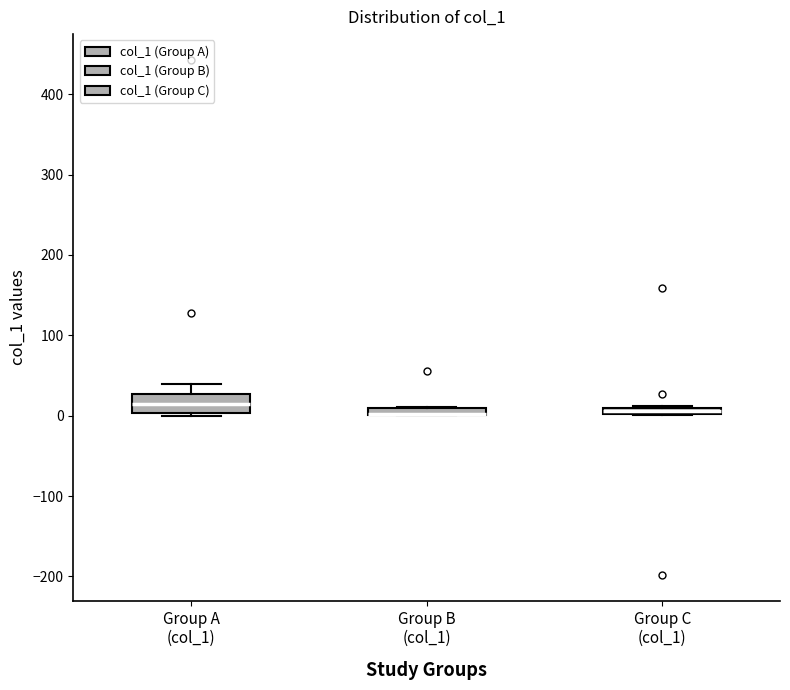

Comparing the boxes themselves (not the whiskers), which one is the tallest?

Group A (col_1)